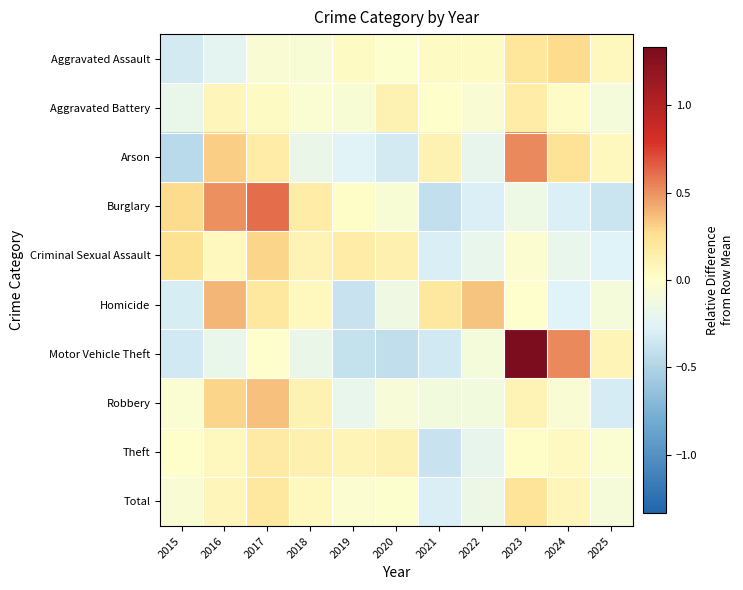

Count the number of data series in this chart.

10